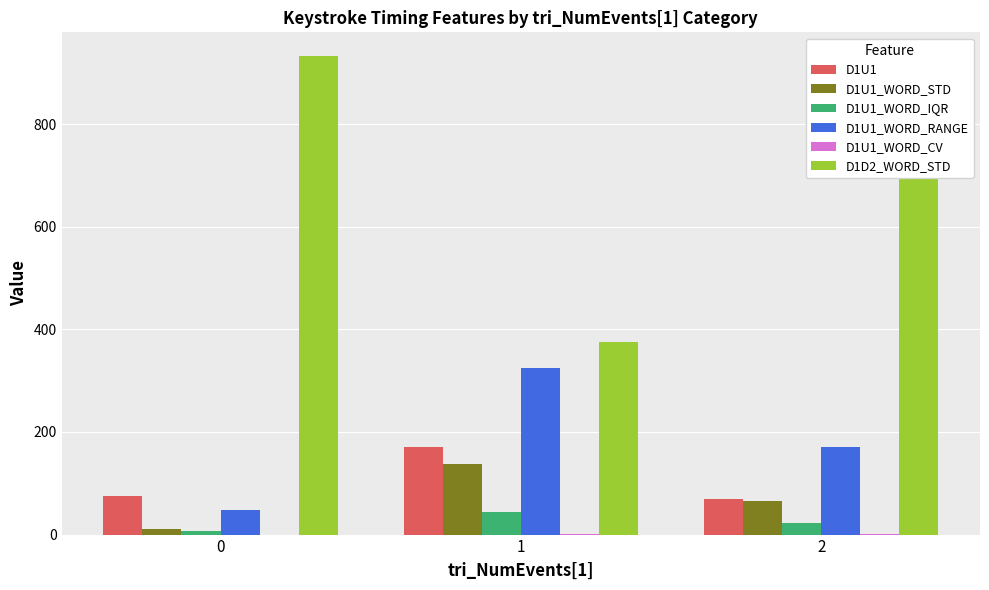

What is the greatest value displayed?

932.1